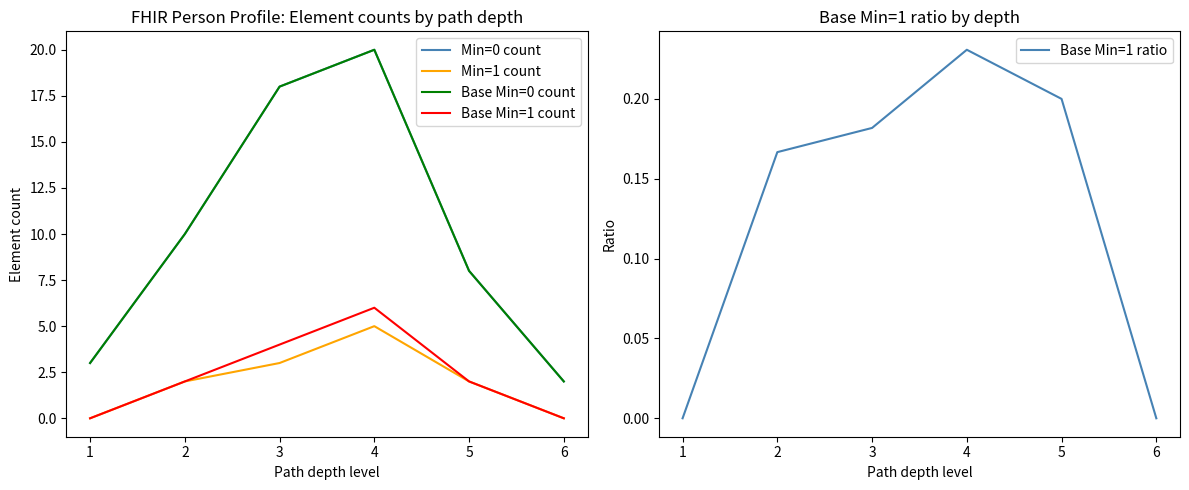

True or false: Base Min=1 count and Min=1 count intersect in this chart.

False